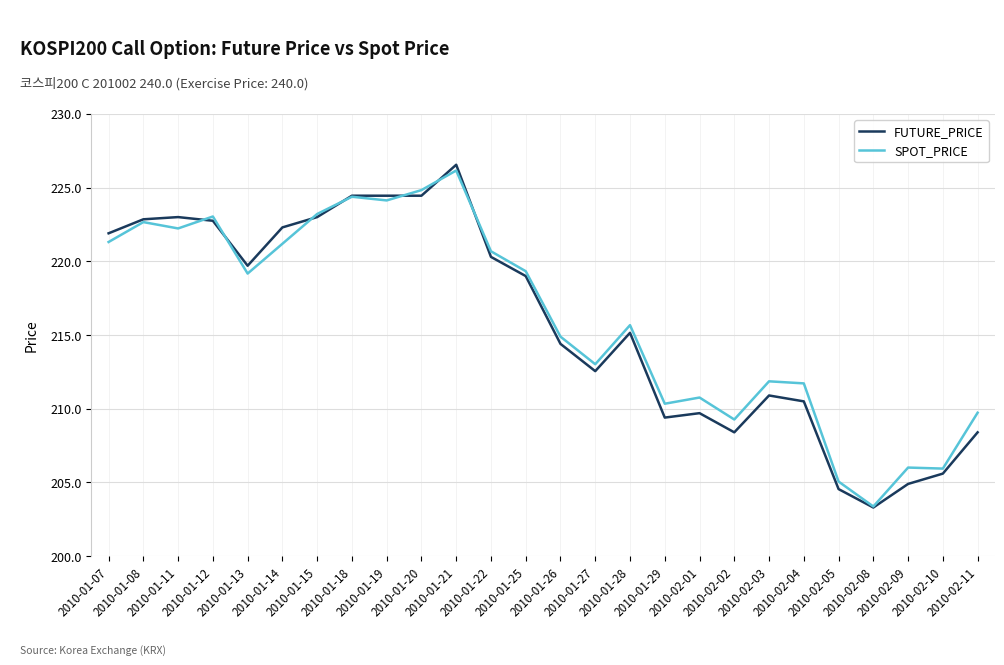

True or false: FUTURE_PRICE and SPOT_PRICE cross at least once.

True